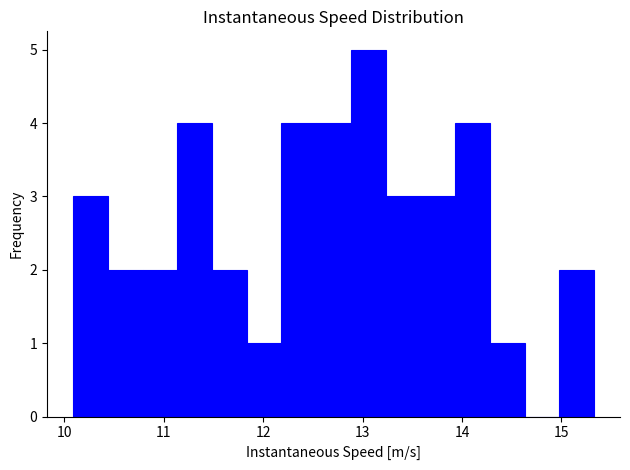

Around what value on the x-axis is the tallest bar? Give the approximate position of its centre, as read against the axis.

13.1